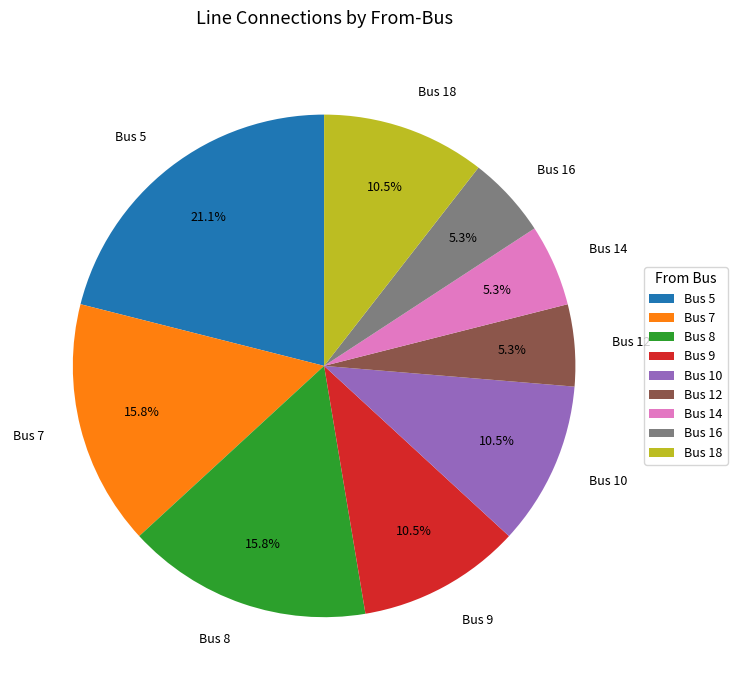

Which slice is the largest?

Bus 5